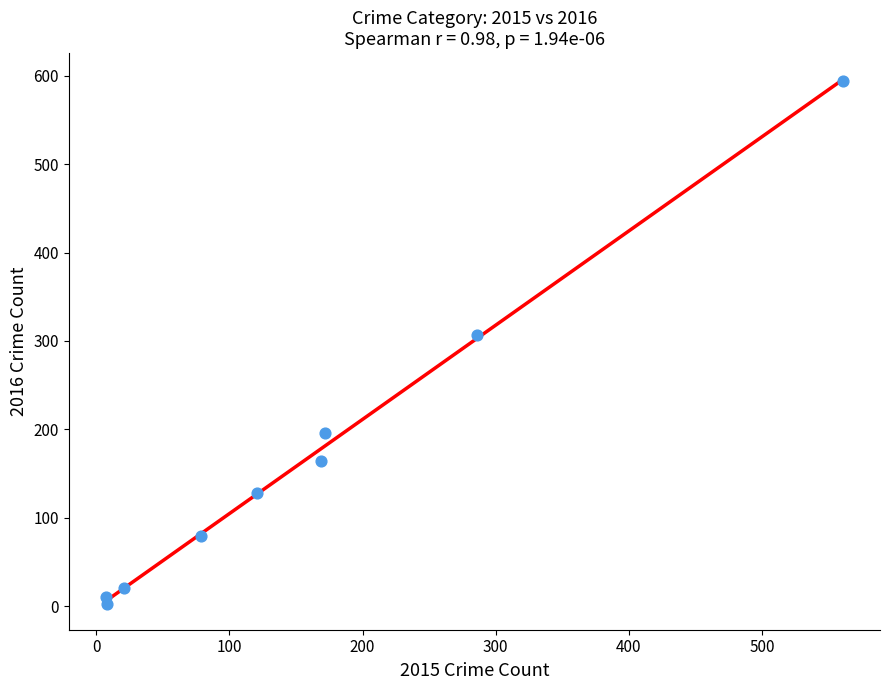

What is the range of X values (max minus min)?

554